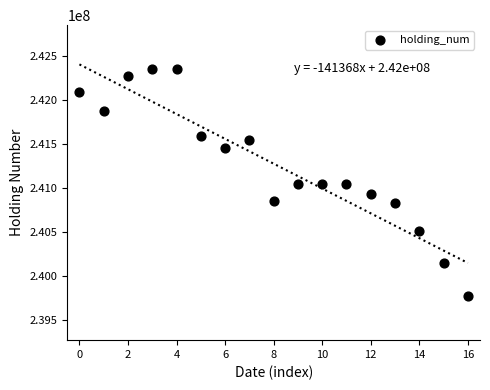

What is the range of Y values (max minus min)?

2588000